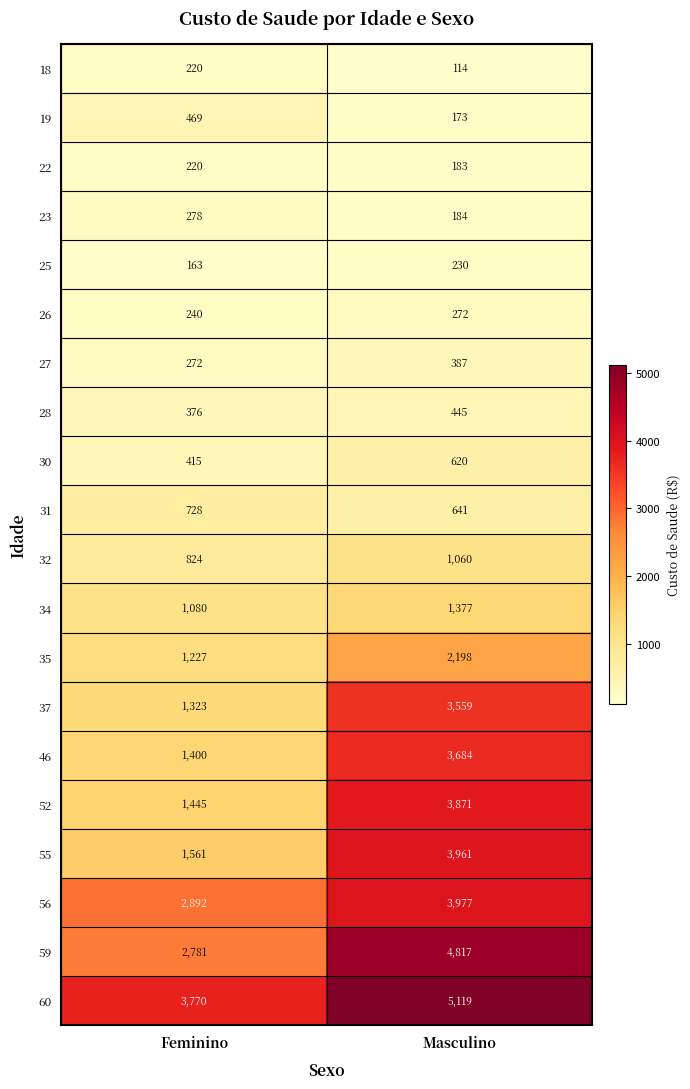

What is the highest value of the 30 series?

620